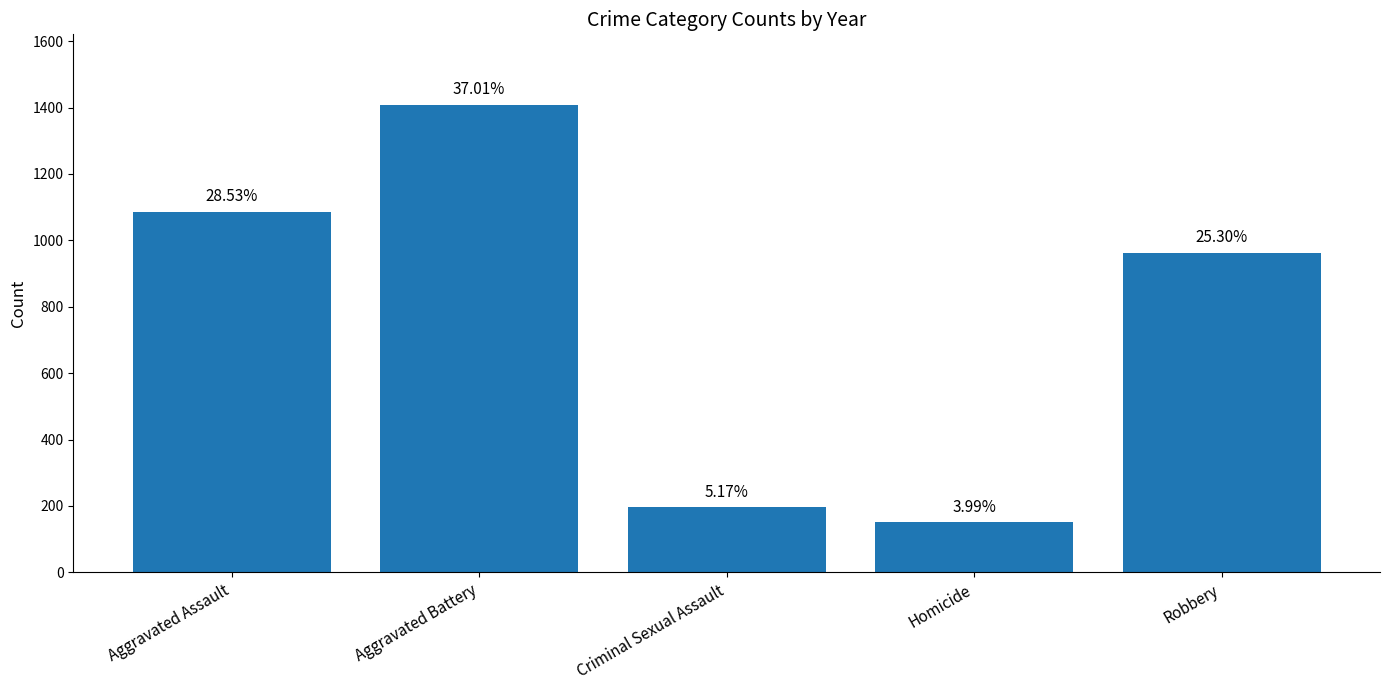

Reading left to right, extract all data points from this chart.

Aggravated Assault=1086	Aggravated Battery=1409	Criminal Sexual Assault=197	Homicide=152	Robbery=963